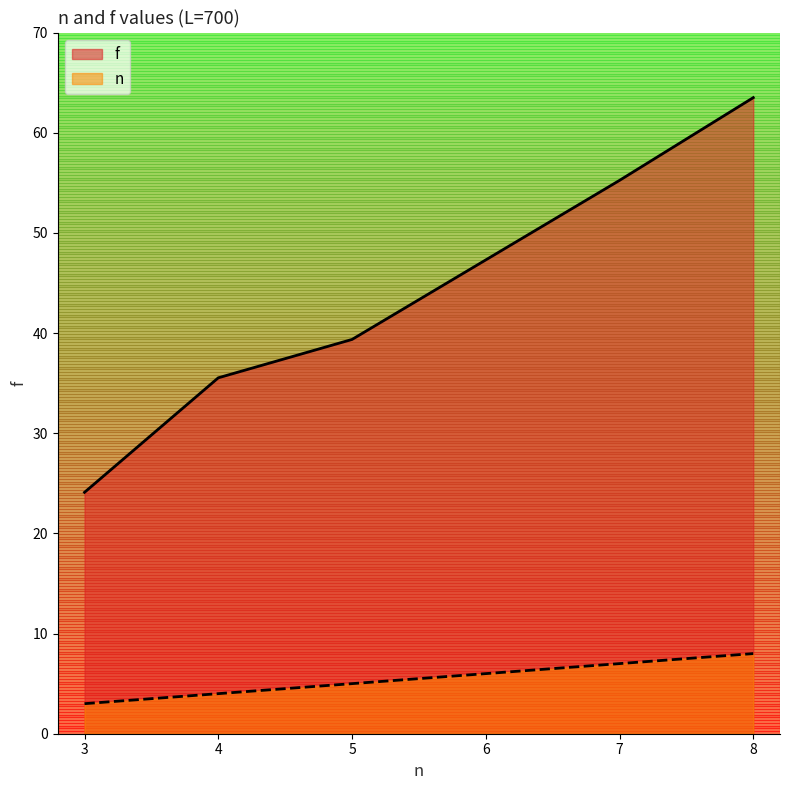

List the labels in order of f value, smallest first.

3, 4, 5, 6, 7, 8